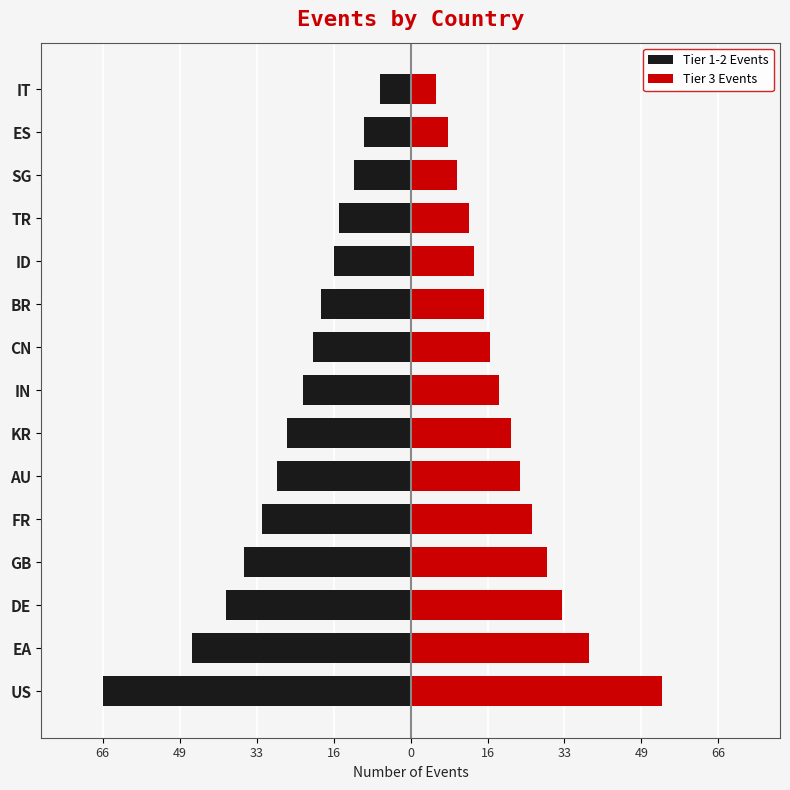

How many bars are there in each group?

2